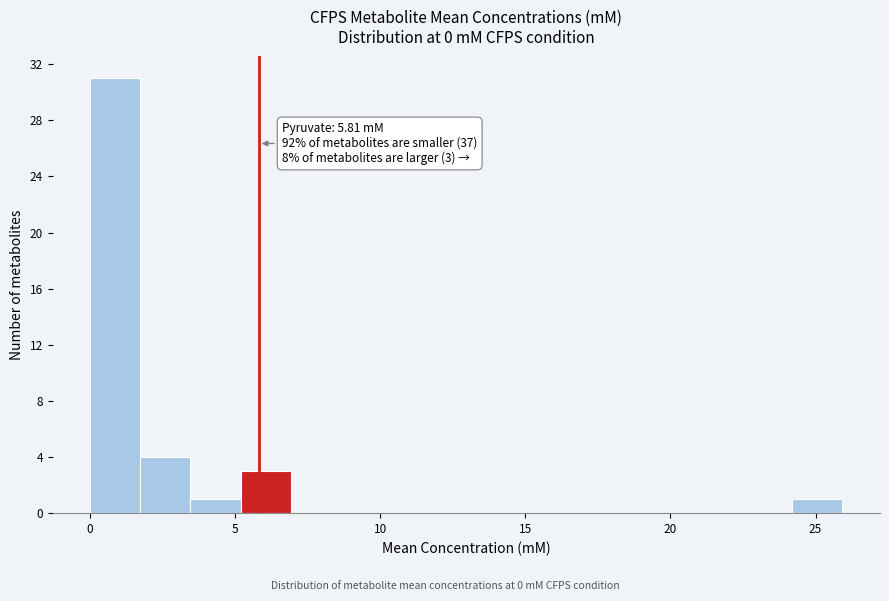

Read against the x-axis, roughly where is the centre of the tallest bar?

1.0